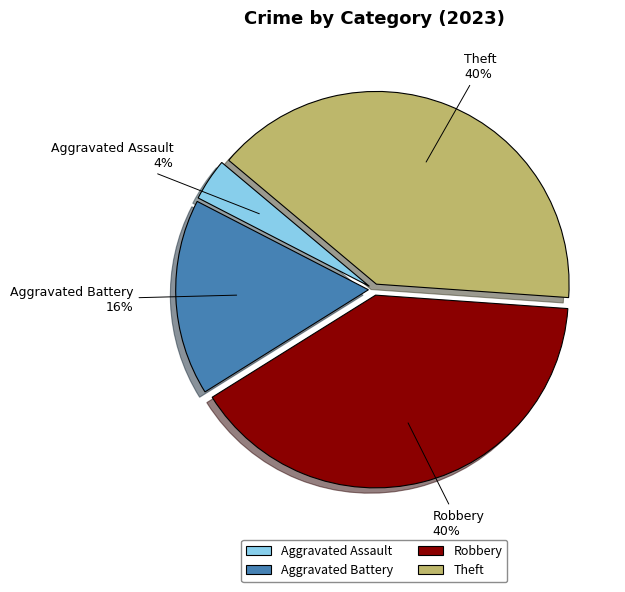

What percentage is the Aggravated Battery slice, to the nearest percent?

16%